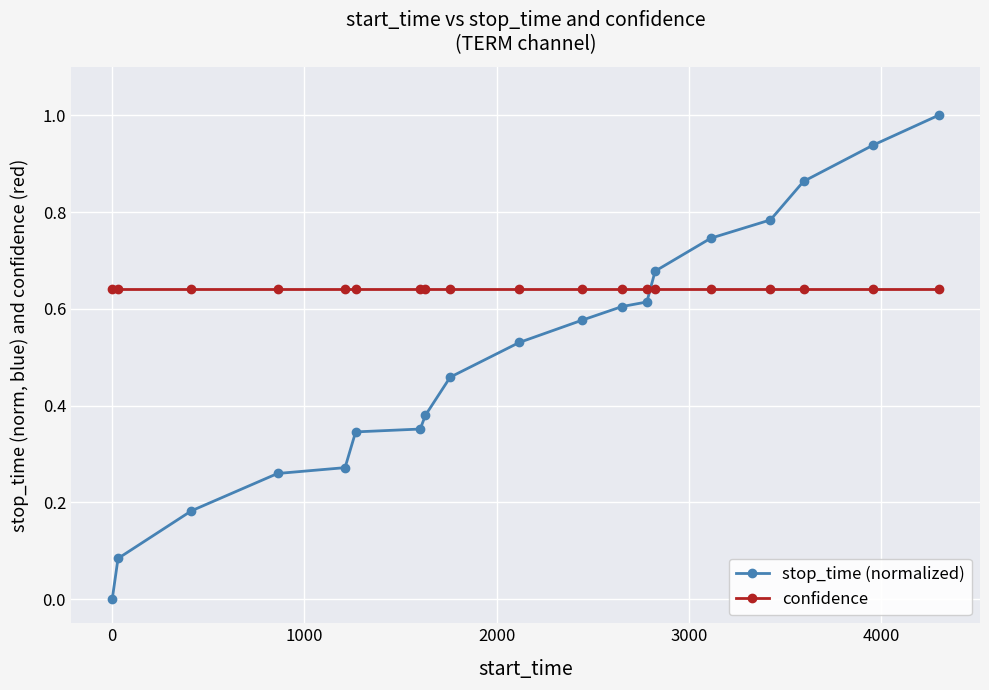

Rank the series by their average value, from lowest to highest.

stop_time (normalized), confidence